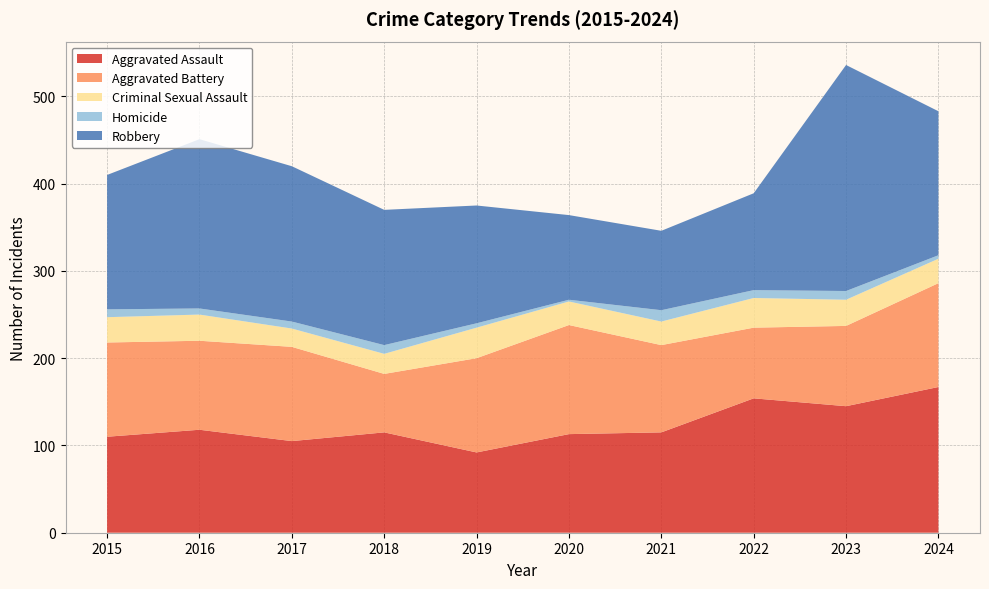

Reading left to right, what are all the values shown in this chart?

Aggravated Assault: 110	118	105	115	92	113	115	154	145	167
Aggravated Battery: 108	102	108	67	108	125	100	81	92	119
Criminal Sexual Assault: 29	30	21	23	35	27	27	34	30	28
Homicide: 9	7	8	10	5	2	13	9	10	4
Robbery: 154	194	178	155	135	97	91	111	259	165